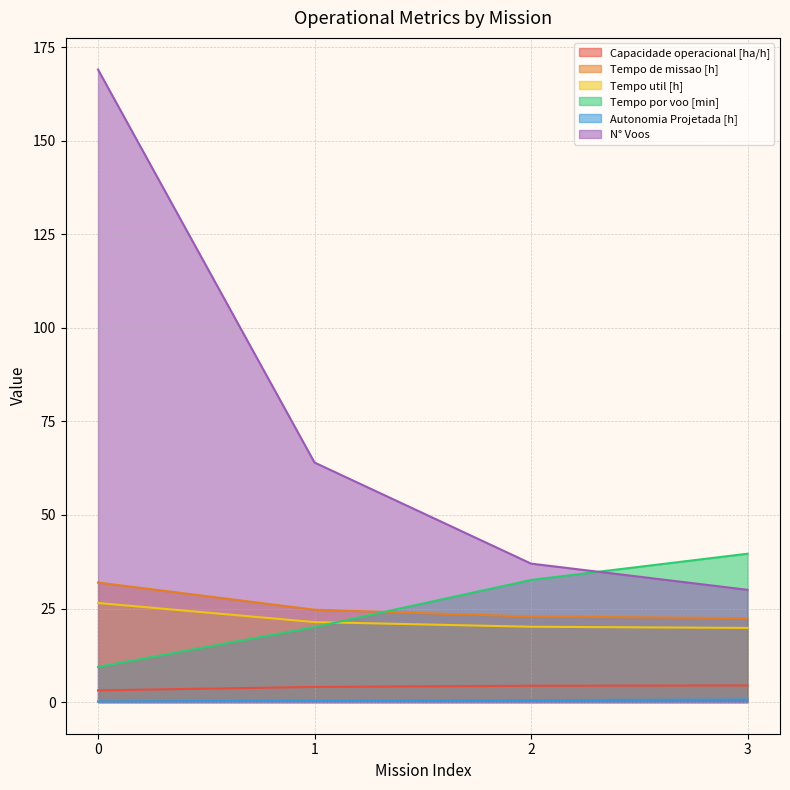

List the labels in order of Autonomia Projetada [h] value, largest first.

3, 2, 1, 0